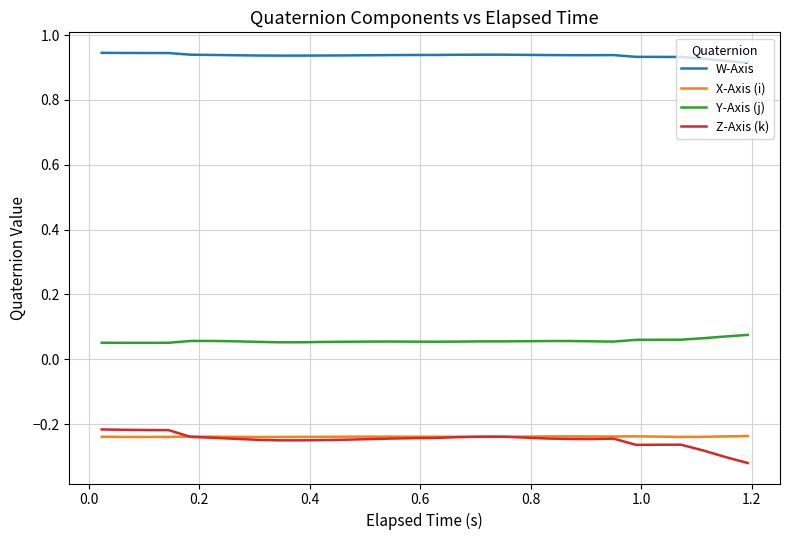

What is the sum of all W-Axis values?

28.1